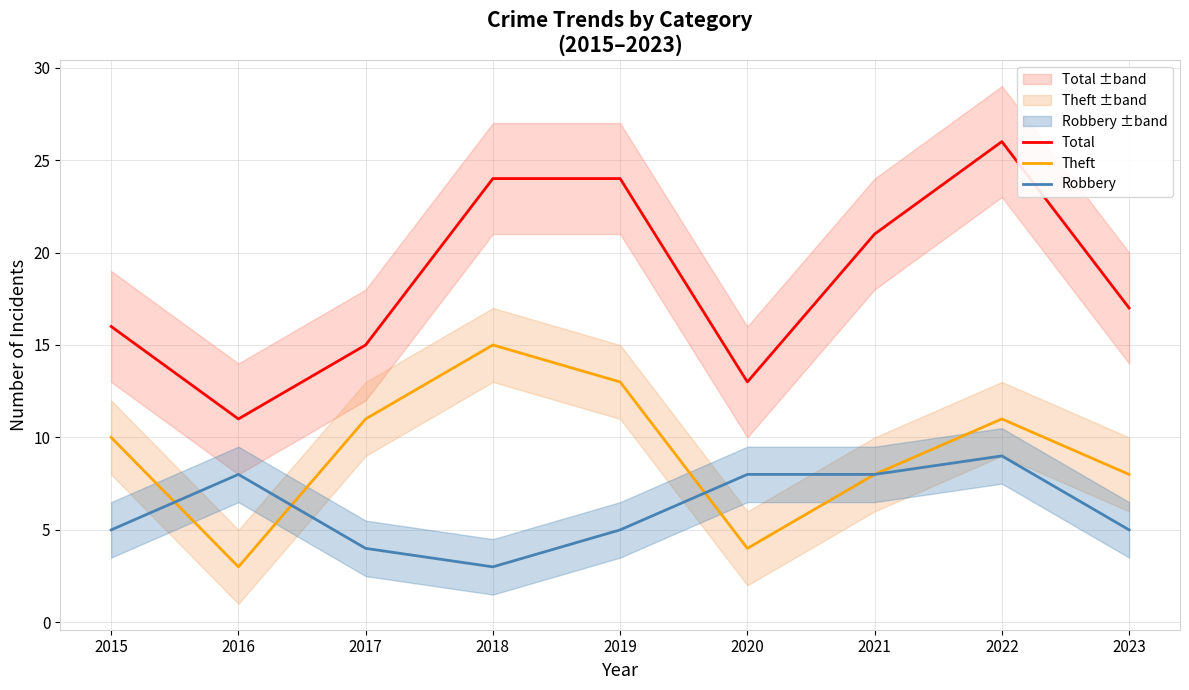

Between 2015 and 2019, which series saw the biggest shift?

Total